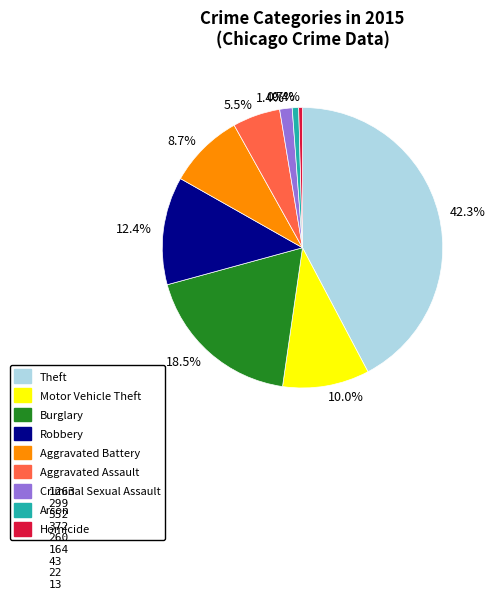

To the nearest percent, what is the average slice percentage?

11%